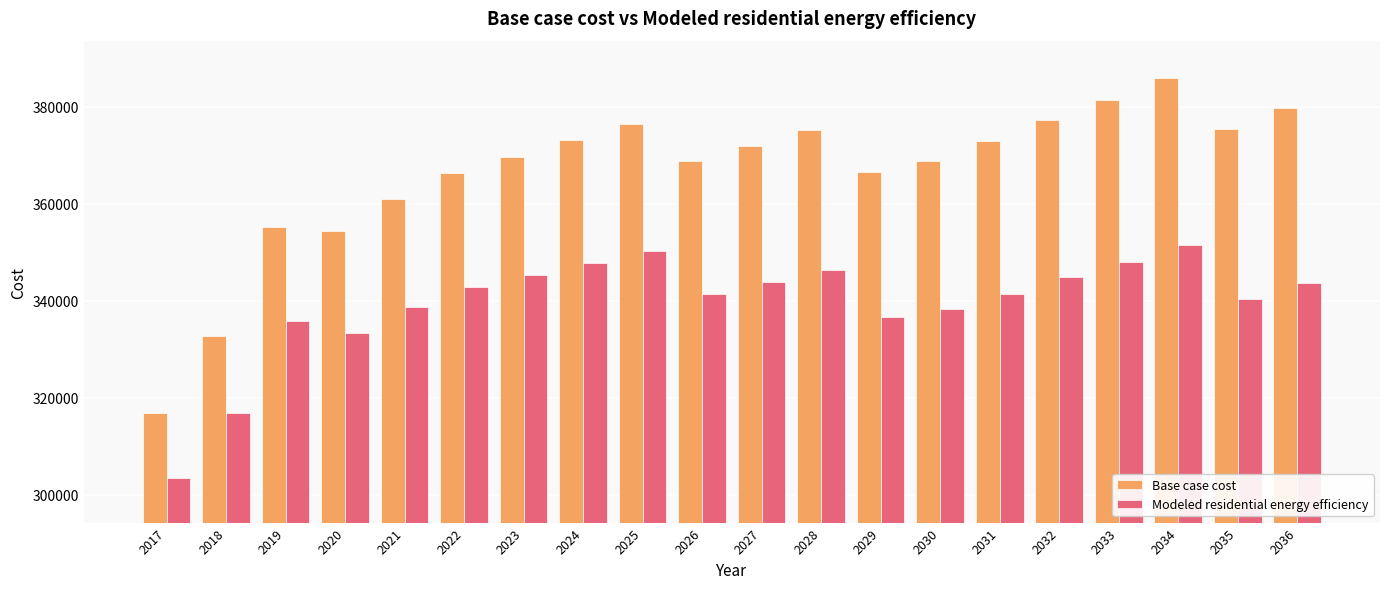

What is the maximum value shown in the chart?

385917.1